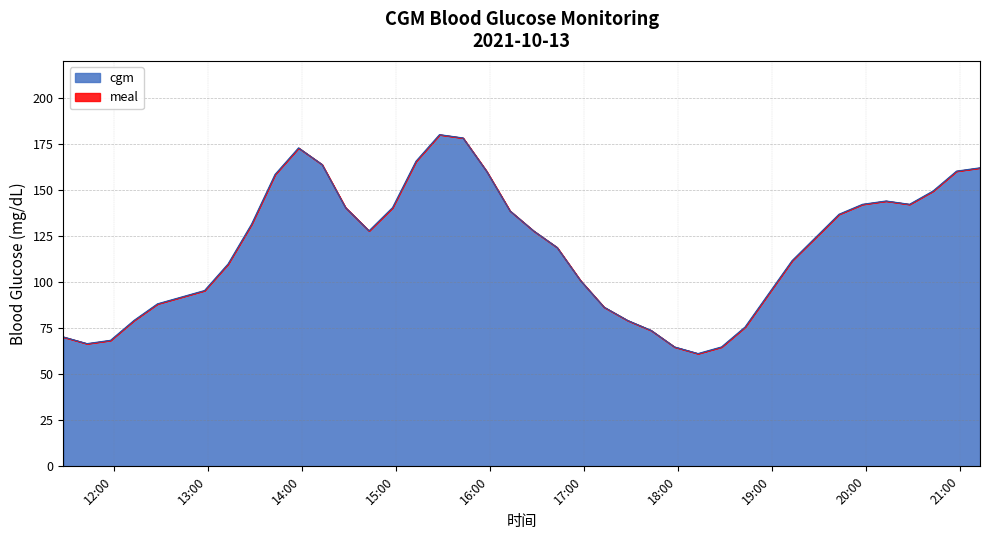

Does the chart have visible grid lines?

Yes